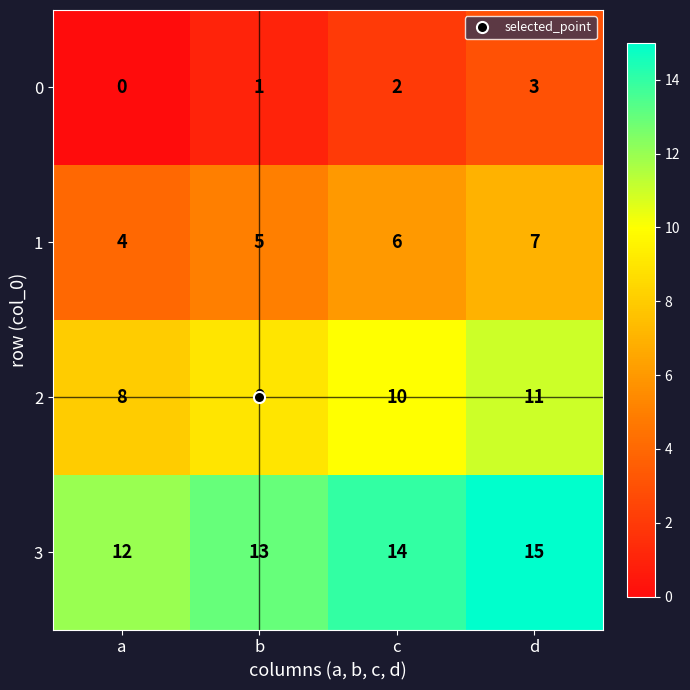

What is the spread (max minus min) of values at d?

12